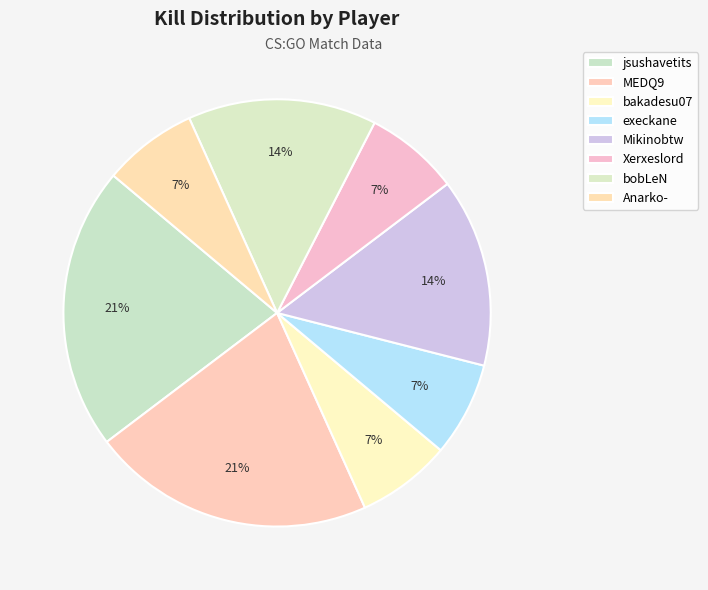

The MEDQ9 slice represents 30% of the pie. True or false?

False